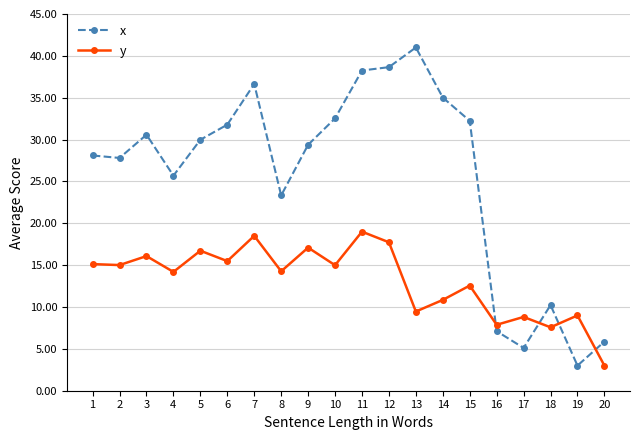

What is the value of the y point at the 15th from the left?

12.6